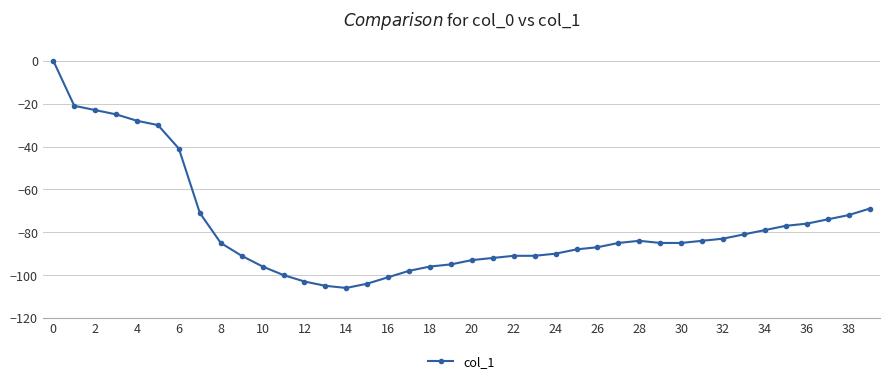

What is the value of the 29th point from the left?

-84